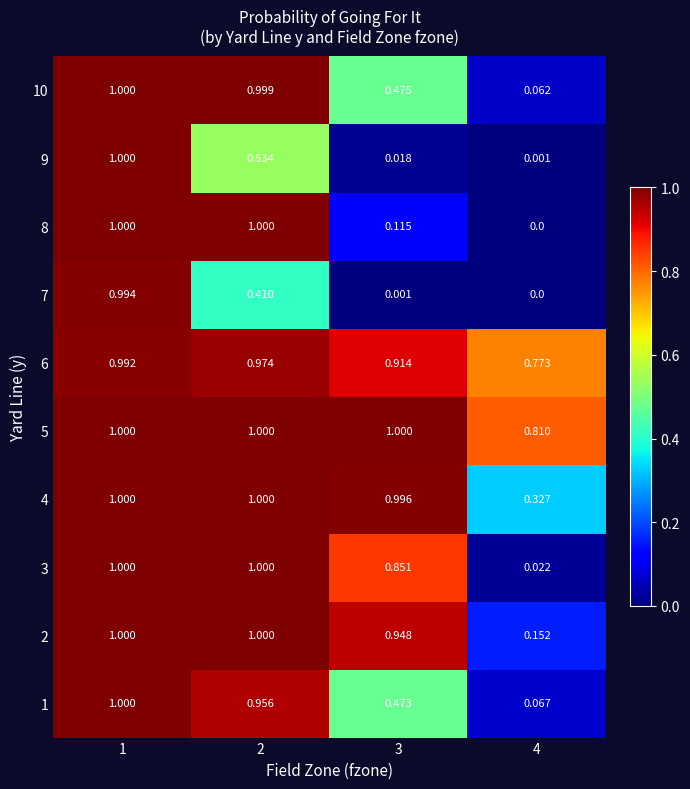

Is the value of 1 at 3 greater than the value of 3 at 1?

No